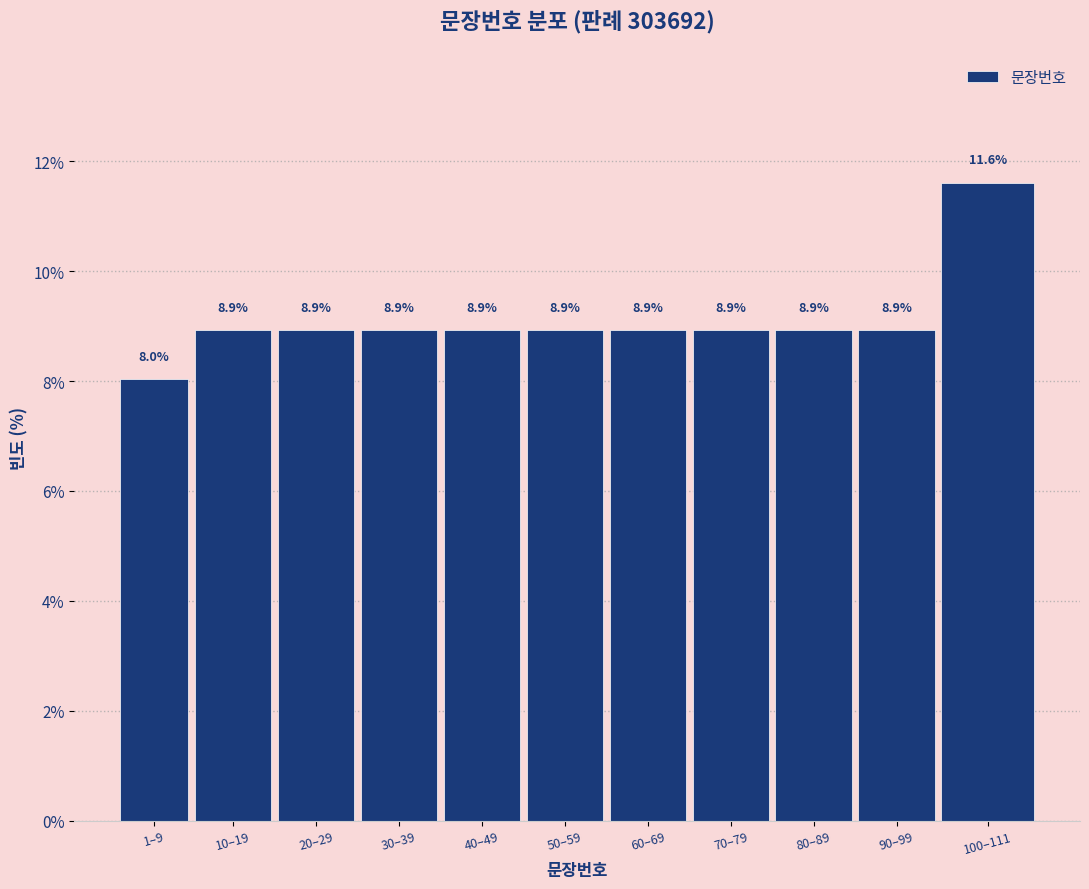

Reading right to left, list all the values displayed in this chart.

100–111=11.6	90–99=8.9	80–89=8.9	70–79=8.9	60–69=8.9	50–59=8.9	40–49=8.9	30–39=8.9	20–29=8.9	10–19=8.9	1–9=8.0